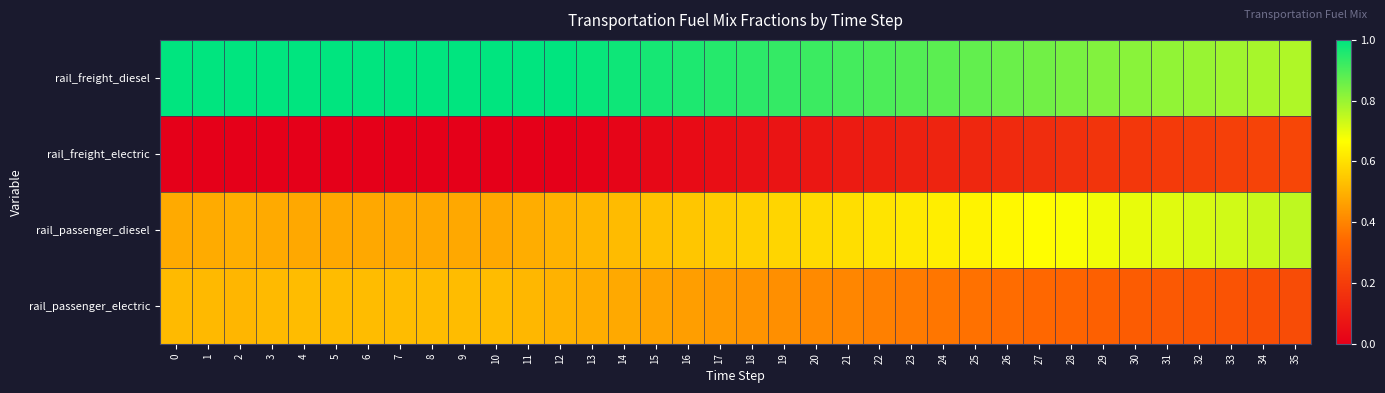

How many distinct data groups are displayed?

4